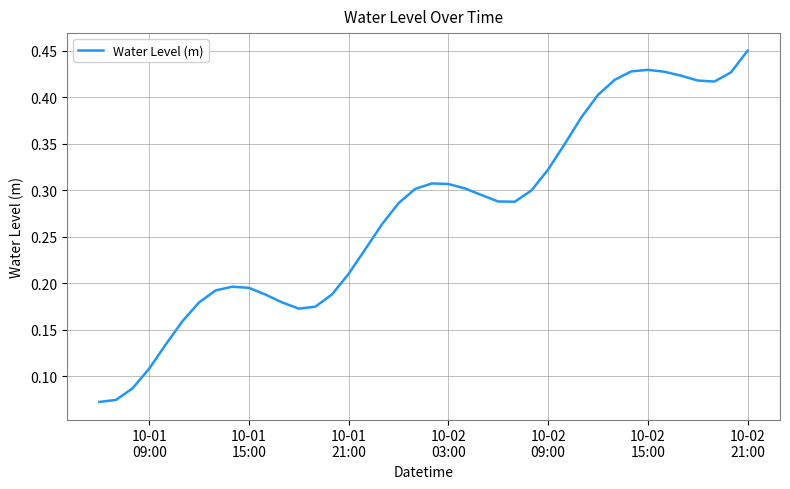

Count the values in the range 0 to 1.

40